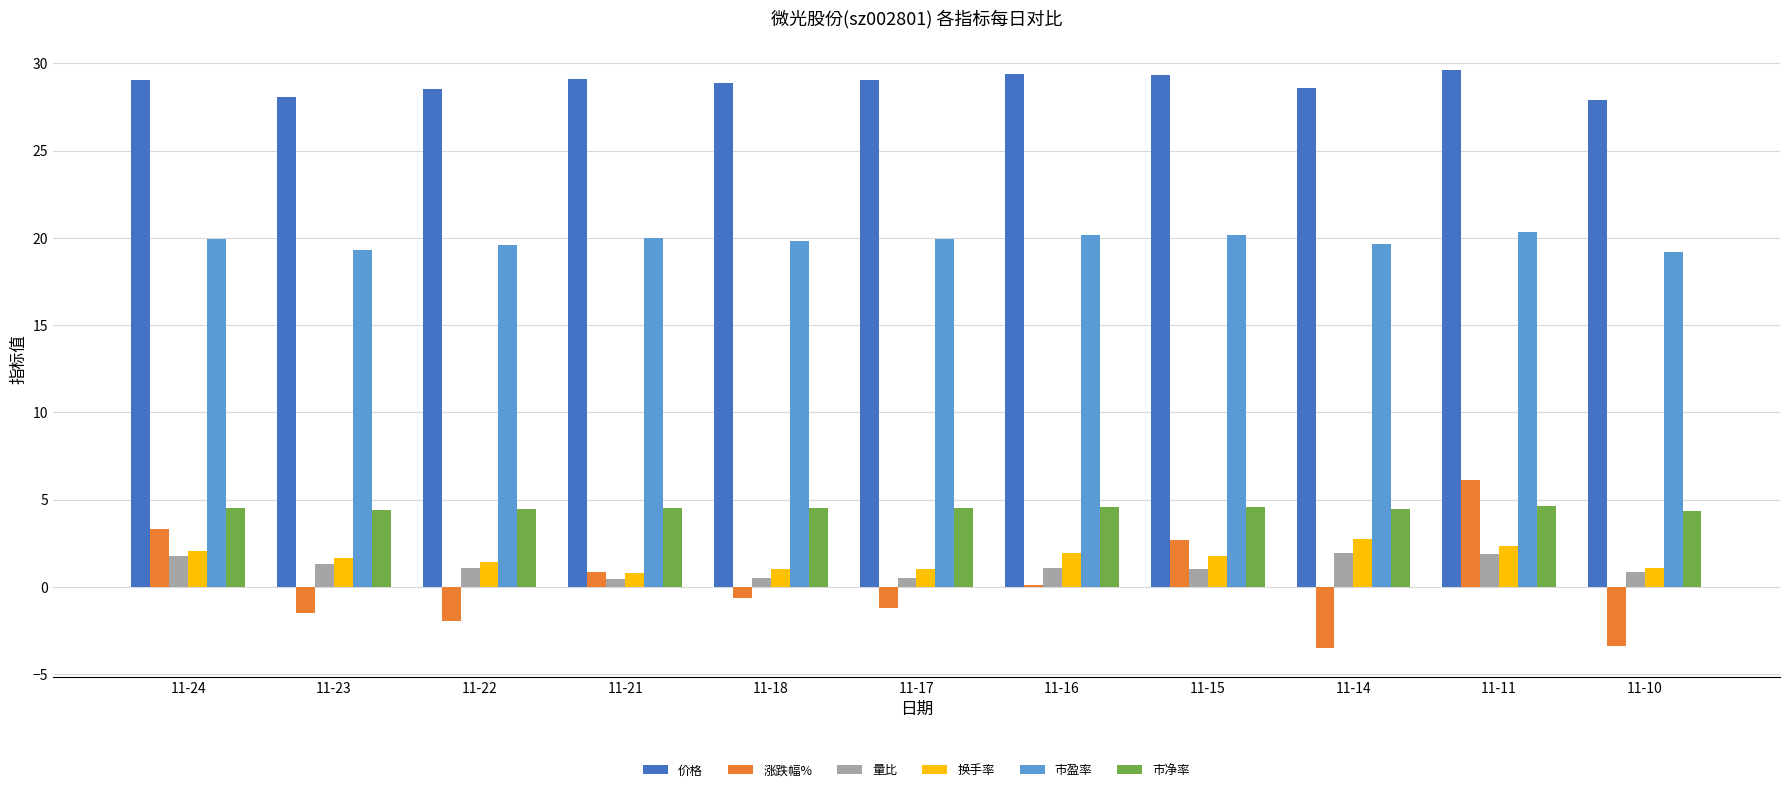

Is it true that 市净率 equals 6.1 at 11-24?

False